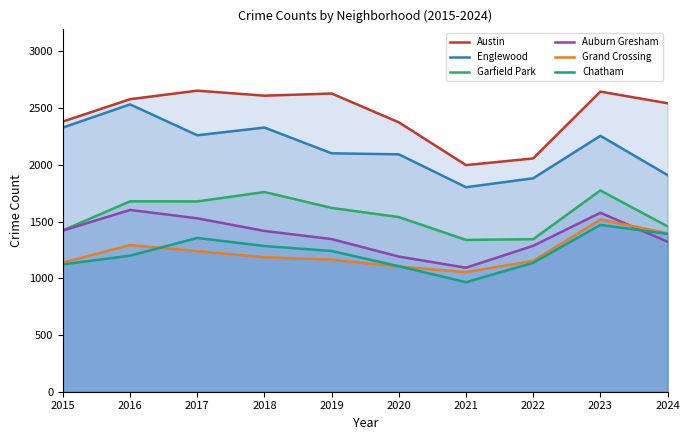

True or false: Garfield Park and Englewood cross at least once.

False